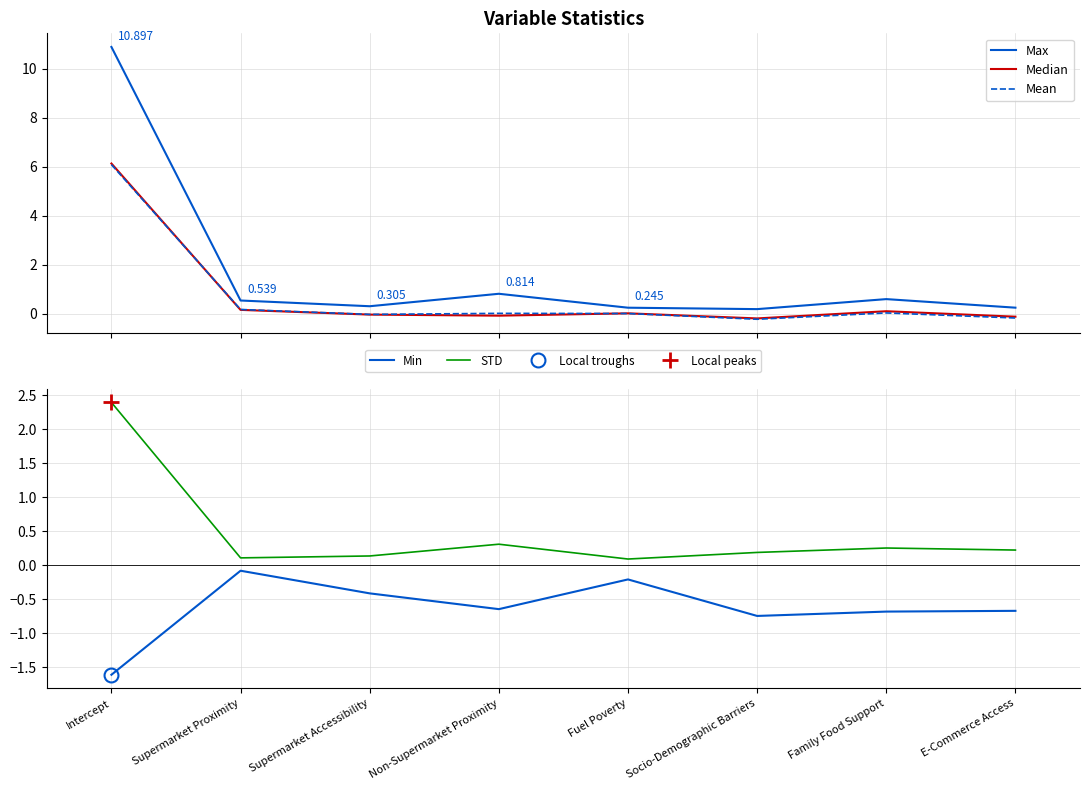

Rank the series by their maximum value, from highest to lowest.

Max, Median, Mean, STD, Min